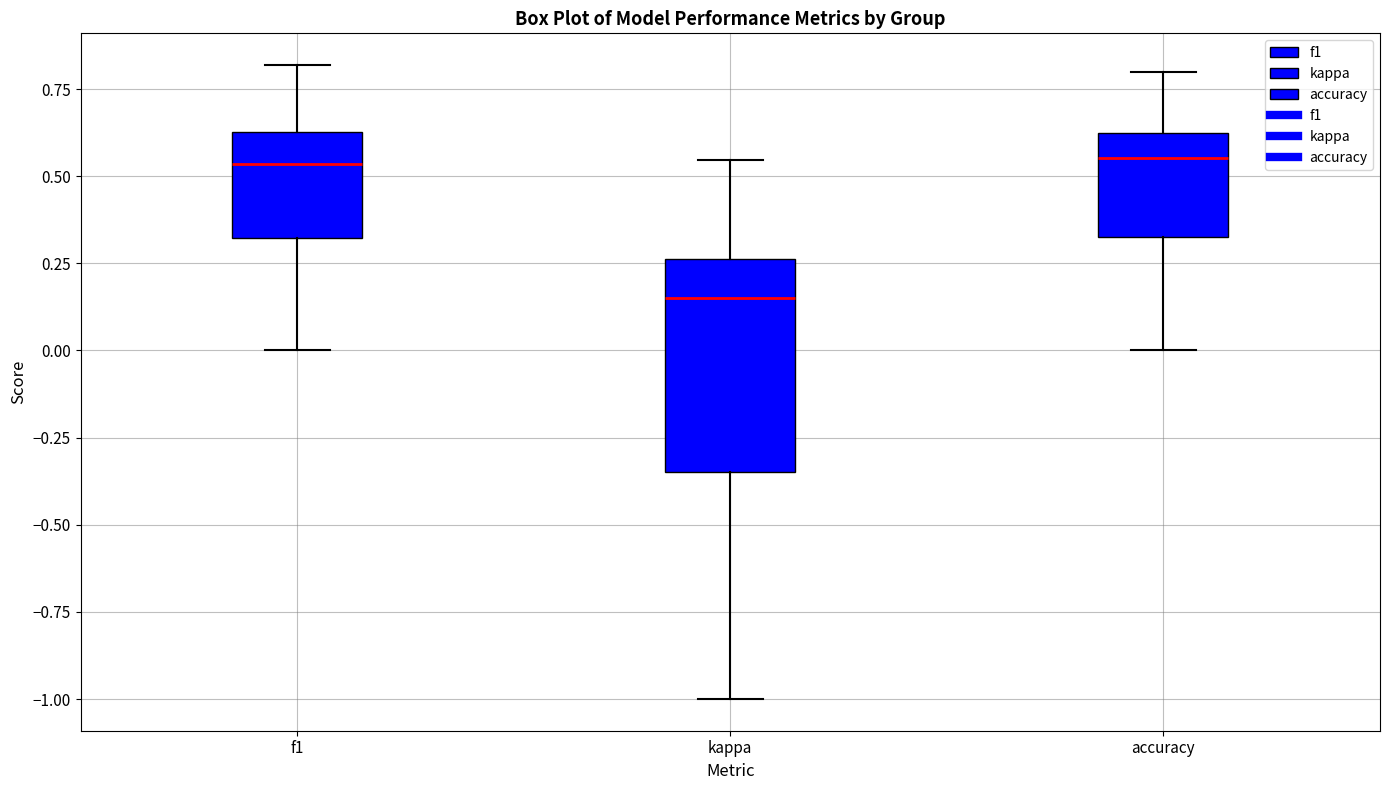

Reading left to right, transcribe this box plot: for each box, give where its median line is, the range the box spans, and where its two whiskers end, as read against the y-axis. The values are not printed on the chart, so give them approximately, as read against the axis.

f1: median 0.55, box 0.30 to 0.65, whiskers 0.00 to 0.80
kappa: median 0.15, box -0.35 to 0.25, whiskers -1.00 to 0.55
accuracy: median 0.55, box 0.35 to 0.65, whiskers 0.00 to 0.80